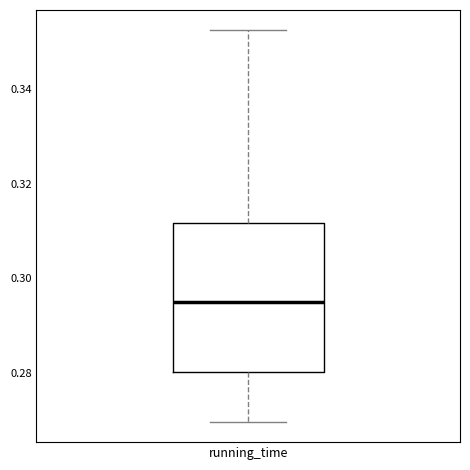

Transcribe this box plot: give where the median line is, the range the box spans, and where the two whiskers end, as read against the y-axis. The values are not printed on the chart, so give them approximately, as read against the axis.

median 0.294, box 0.280 to 0.312, whiskers 0.270 to 0.352